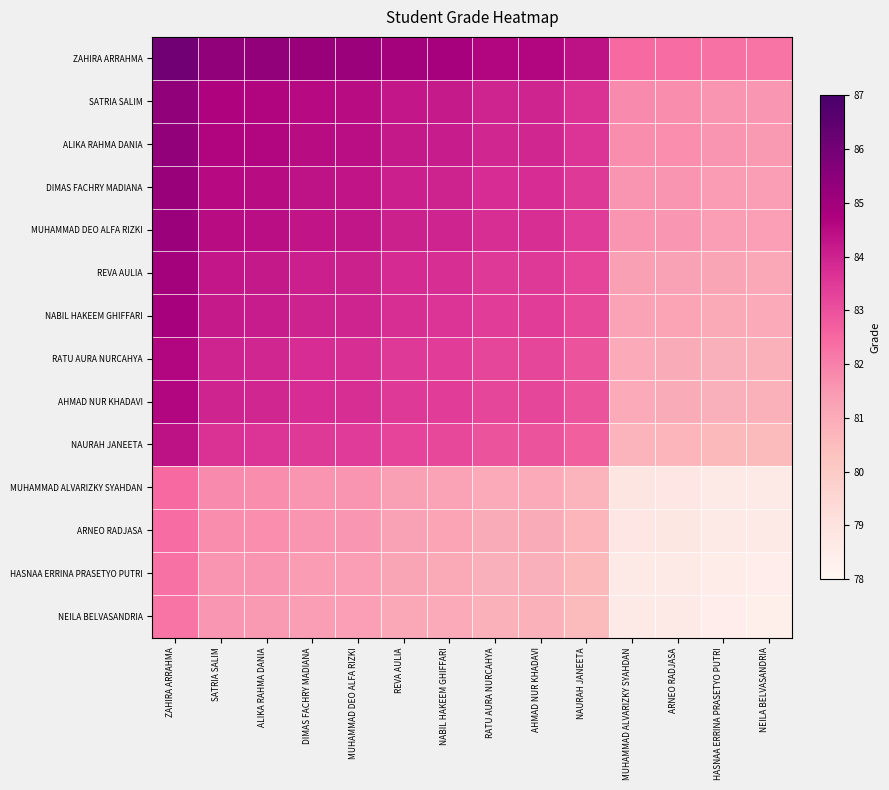

Reading left to right, transcribe all the data shown in this chart.

ZAHIRA ARRAHMA: ZAHIRA ARRAHMA=86.1	SATRIA SALIM=85.4	ALIKA RAHMA DANIA=85.3	DIMAS FACHRY MADIANA=85.2	MUHAMMAD DEO ALFA RIZKI=85.2	REVA AULIA=84.9	NABIL HAKEEM GHIFFARI=84.9	RATU AURA NURCAHYA=84.6	AHMAD NUR KHADAVI=84.6	NAURAH JANEETA=84.4	MUHAMMAD ALVARIZKY SYAHDAN=82.5	ARNEO RADJASA=82.4	HASNAA ERRINA PRASETYO PUTRI=82.3	NEILA BELVASANDRIA=82.2
SATRIA SALIM: ZAHIRA ARRAHMA=85.4	SATRIA SALIM=84.7	ALIKA RAHMA DANIA=84.6	DIMAS FACHRY MADIANA=84.5	MUHAMMAD DEO ALFA RIZKI=84.5	REVA AULIA=84.2	NABIL HAKEEM GHIFFARI=84.2	RATU AURA NURCAHYA=84.0	AHMAD NUR KHADAVI=84.0	NAURAH JANEETA=83.7	MUHAMMAD ALVARIZKY SYAHDAN=81.8	ARNEO RADJASA=81.7	HASNAA ERRINA PRASETYO PUTRI=81.6	NEILA BELVASANDRIA=81.6
ALIKA RAHMA DANIA: ZAHIRA ARRAHMA=85.3	SATRIA SALIM=84.6	ALIKA RAHMA DANIA=84.6	DIMAS FACHRY MADIANA=84.5	MUHAMMAD DEO ALFA RIZKI=84.4	REVA AULIA=84.2	NABIL HAKEEM GHIFFARI=84.1	RATU AURA NURCAHYA=83.9	AHMAD NUR KHADAVI=83.9	NAURAH JANEETA=83.6	MUHAMMAD ALVARIZKY SYAHDAN=81.7	ARNEO RADJASA=81.7	HASNAA ERRINA PRASETYO PUTRI=81.6	NEILA BELVASANDRIA=81.5
DIMAS FACHRY MADIANA: ZAHIRA ARRAHMA=85.2	SATRIA SALIM=84.5	ALIKA RAHMA DANIA=84.5	DIMAS FACHRY MADIANA=84.3	MUHAMMAD DEO ALFA RIZKI=84.3	REVA AULIA=84.1	NABIL HAKEEM GHIFFARI=84.0	RATU AURA NURCAHYA=83.8	AHMAD NUR KHADAVI=83.8	NAURAH JANEETA=83.5	MUHAMMAD ALVARIZKY SYAHDAN=81.6	ARNEO RADJASA=81.6	HASNAA ERRINA PRASETYO PUTRI=81.4	NEILA BELVASANDRIA=81.4
MUHAMMAD DEO ALFA RIZKI: ZAHIRA ARRAHMA=85.2	SATRIA SALIM=84.5	ALIKA RAHMA DANIA=84.4	DIMAS FACHRY MADIANA=84.3	MUHAMMAD DEO ALFA RIZKI=84.3	REVA AULIA=84.0	NABIL HAKEEM GHIFFARI=84.0	RATU AURA NURCAHYA=83.7	AHMAD NUR KHADAVI=83.7	NAURAH JANEETA=83.5	MUHAMMAD ALVARIZKY SYAHDAN=81.6	ARNEO RADJASA=81.5	HASNAA ERRINA PRASETYO PUTRI=81.4	NEILA BELVASANDRIA=81.3
REVA AULIA: ZAHIRA ARRAHMA=84.9	SATRIA SALIM=84.2	ALIKA RAHMA DANIA=84.2	DIMAS FACHRY MADIANA=84.1	MUHAMMAD DEO ALFA RIZKI=84.0	REVA AULIA=83.8	NABIL HAKEEM GHIFFARI=83.7	RATU AURA NURCAHYA=83.5	AHMAD NUR KHADAVI=83.5	NAURAH JANEETA=83.2	MUHAMMAD ALVARIZKY SYAHDAN=81.3	ARNEO RADJASA=81.3	HASNAA ERRINA PRASETYO PUTRI=81.2	NEILA BELVASANDRIA=81.1
NABIL HAKEEM GHIFFARI: ZAHIRA ARRAHMA=84.9	SATRIA SALIM=84.2	ALIKA RAHMA DANIA=84.1	DIMAS FACHRY MADIANA=84.0	MUHAMMAD DEO ALFA RIZKI=84.0	REVA AULIA=83.7	NABIL HAKEEM GHIFFARI=83.7	RATU AURA NURCAHYA=83.4	AHMAD NUR KHADAVI=83.4	NAURAH JANEETA=83.2	MUHAMMAD ALVARIZKY SYAHDAN=81.3	ARNEO RADJASA=81.2	HASNAA ERRINA PRASETYO PUTRI=81.1	NEILA BELVASANDRIA=81.0
RATU AURA NURCAHYA: ZAHIRA ARRAHMA=84.6	SATRIA SALIM=84.0	ALIKA RAHMA DANIA=83.9	DIMAS FACHRY MADIANA=83.8	MUHAMMAD DEO ALFA RIZKI=83.7	REVA AULIA=83.5	NABIL HAKEEM GHIFFARI=83.4	RATU AURA NURCAHYA=83.2	AHMAD NUR KHADAVI=83.2	NAURAH JANEETA=83.0	MUHAMMAD ALVARIZKY SYAHDAN=81.0	ARNEO RADJASA=81.0	HASNAA ERRINA PRASETYO PUTRI=80.9	NEILA BELVASANDRIA=80.8
AHMAD NUR KHADAVI: ZAHIRA ARRAHMA=84.6	SATRIA SALIM=84.0	ALIKA RAHMA DANIA=83.9	DIMAS FACHRY MADIANA=83.8	MUHAMMAD DEO ALFA RIZKI=83.7	REVA AULIA=83.5	NABIL HAKEEM GHIFFARI=83.4	RATU AURA NURCAHYA=83.2	AHMAD NUR KHADAVI=83.2	NAURAH JANEETA=83.0	MUHAMMAD ALVARIZKY SYAHDAN=81.0	ARNEO RADJASA=81.0	HASNAA ERRINA PRASETYO PUTRI=80.9	NEILA BELVASANDRIA=80.8
NAURAH JANEETA: ZAHIRA ARRAHMA=84.4	SATRIA SALIM=83.7	ALIKA RAHMA DANIA=83.6	DIMAS FACHRY MADIANA=83.5	MUHAMMAD DEO ALFA RIZKI=83.5	REVA AULIA=83.2	NABIL HAKEEM GHIFFARI=83.2	RATU AURA NURCAHYA=83.0	AHMAD NUR KHADAVI=83.0	NAURAH JANEETA=82.7	MUHAMMAD ALVARIZKY SYAHDAN=80.8	ARNEO RADJASA=80.7	HASNAA ERRINA PRASETYO PUTRI=80.6	NEILA BELVASANDRIA=80.6
MUHAMMAD ALVARIZKY SYAHDAN: ZAHIRA ARRAHMA=82.5	SATRIA SALIM=81.8	ALIKA RAHMA DANIA=81.7	DIMAS FACHRY MADIANA=81.6	MUHAMMAD DEO ALFA RIZKI=81.6	REVA AULIA=81.3	NABIL HAKEEM GHIFFARI=81.3	RATU AURA NURCAHYA=81.0	AHMAD NUR KHADAVI=81.0	NAURAH JANEETA=80.8	MUHAMMAD ALVARIZKY SYAHDAN=78.8	ARNEO RADJASA=78.8	HASNAA ERRINA PRASETYO PUTRI=78.7	NEILA BELVASANDRIA=78.6
ARNEO RADJASA: ZAHIRA ARRAHMA=82.4	SATRIA SALIM=81.7	ALIKA RAHMA DANIA=81.7	DIMAS FACHRY MADIANA=81.6	MUHAMMAD DEO ALFA RIZKI=81.5	REVA AULIA=81.3	NABIL HAKEEM GHIFFARI=81.2	RATU AURA NURCAHYA=81.0	AHMAD NUR KHADAVI=81.0	NAURAH JANEETA=80.7	MUHAMMAD ALVARIZKY SYAHDAN=78.8	ARNEO RADJASA=78.8	HASNAA ERRINA PRASETYO PUTRI=78.7	NEILA BELVASANDRIA=78.6
HASNAA ERRINA PRASETYO PUTRI: ZAHIRA ARRAHMA=82.3	SATRIA SALIM=81.6	ALIKA RAHMA DANIA=81.6	DIMAS FACHRY MADIANA=81.4	MUHAMMAD DEO ALFA RIZKI=81.4	REVA AULIA=81.2	NABIL HAKEEM GHIFFARI=81.1	RATU AURA NURCAHYA=80.9	AHMAD NUR KHADAVI=80.9	NAURAH JANEETA=80.6	MUHAMMAD ALVARIZKY SYAHDAN=78.7	ARNEO RADJASA=78.7	HASNAA ERRINA PRASETYO PUTRI=78.5	NEILA BELVASANDRIA=78.5
NEILA BELVASANDRIA: ZAHIRA ARRAHMA=82.2	SATRIA SALIM=81.6	ALIKA RAHMA DANIA=81.5	DIMAS FACHRY MADIANA=81.4	MUHAMMAD DEO ALFA RIZKI=81.3	REVA AULIA=81.1	NABIL HAKEEM GHIFFARI=81.0	RATU AURA NURCAHYA=80.8	AHMAD NUR KHADAVI=80.8	NAURAH JANEETA=80.6	MUHAMMAD ALVARIZKY SYAHDAN=78.6	ARNEO RADJASA=78.6	HASNAA ERRINA PRASETYO PUTRI=78.5	NEILA BELVASANDRIA=78.4